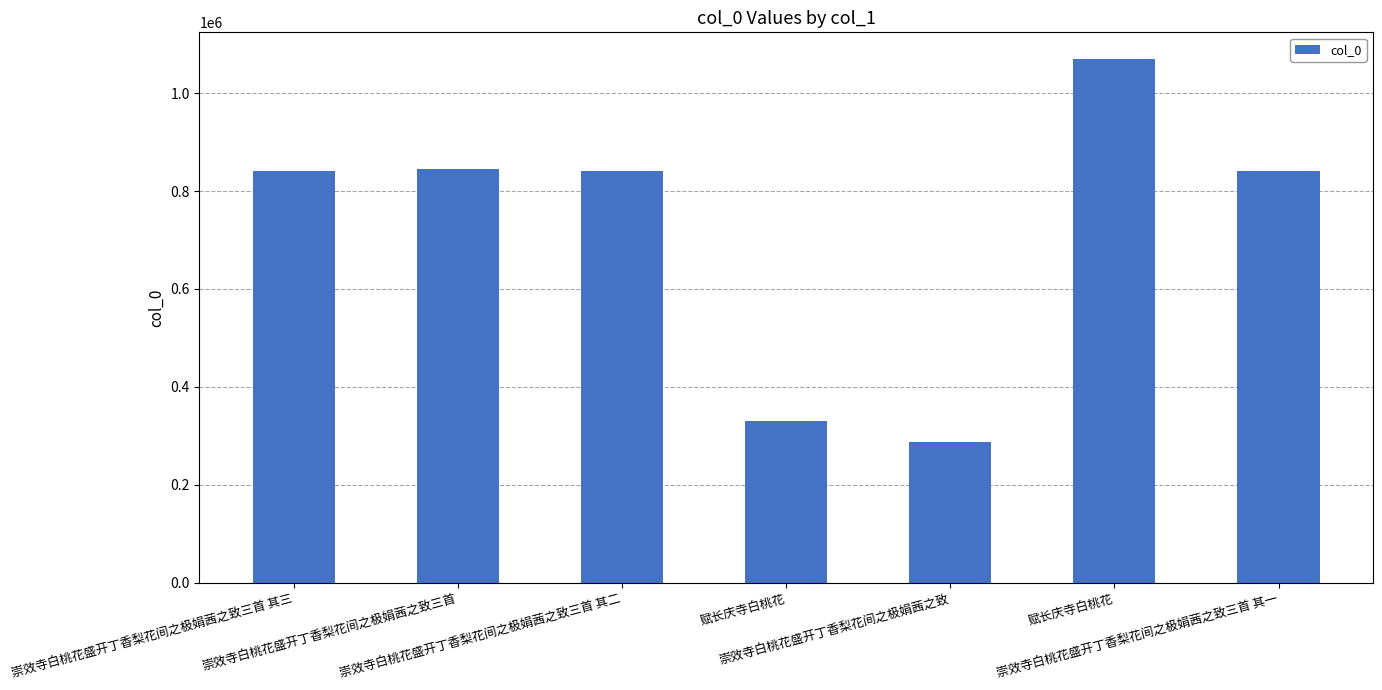

What is the change in value from 崇效寺白桃花盛开丁香梨花间之极娟茜之致三首 其二 to 崇效寺白桃花盛开丁香梨花间之极娟茜之致?

-553367